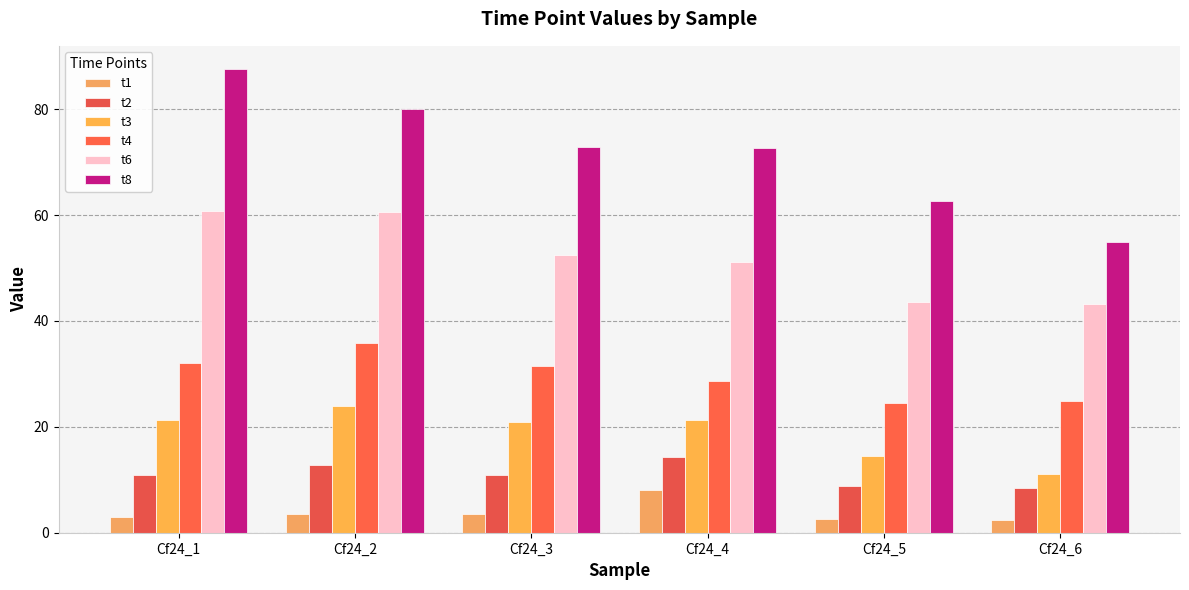

At which category does the chart reach its peak across all series?

Cf24_1